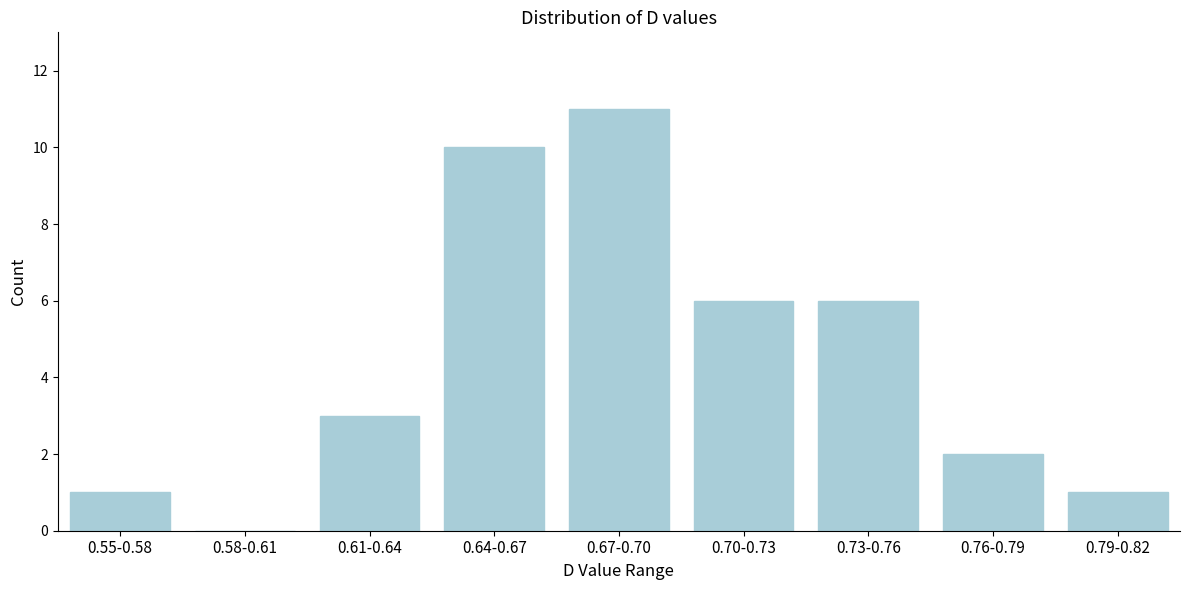

Reading left to right, extract all data points from this chart.

0.55-0.58=1	0.58-0.61=0	0.61-0.64=3	0.64-0.67=10	0.67-0.70=11	0.70-0.73=6	0.73-0.76=6	0.76-0.79=2	0.79-0.82=1